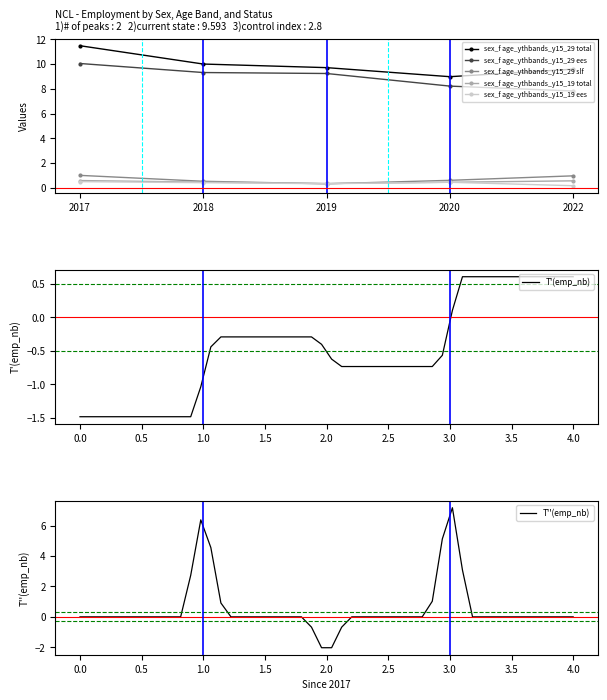

At how many categories does at least one series exceed 7?

5